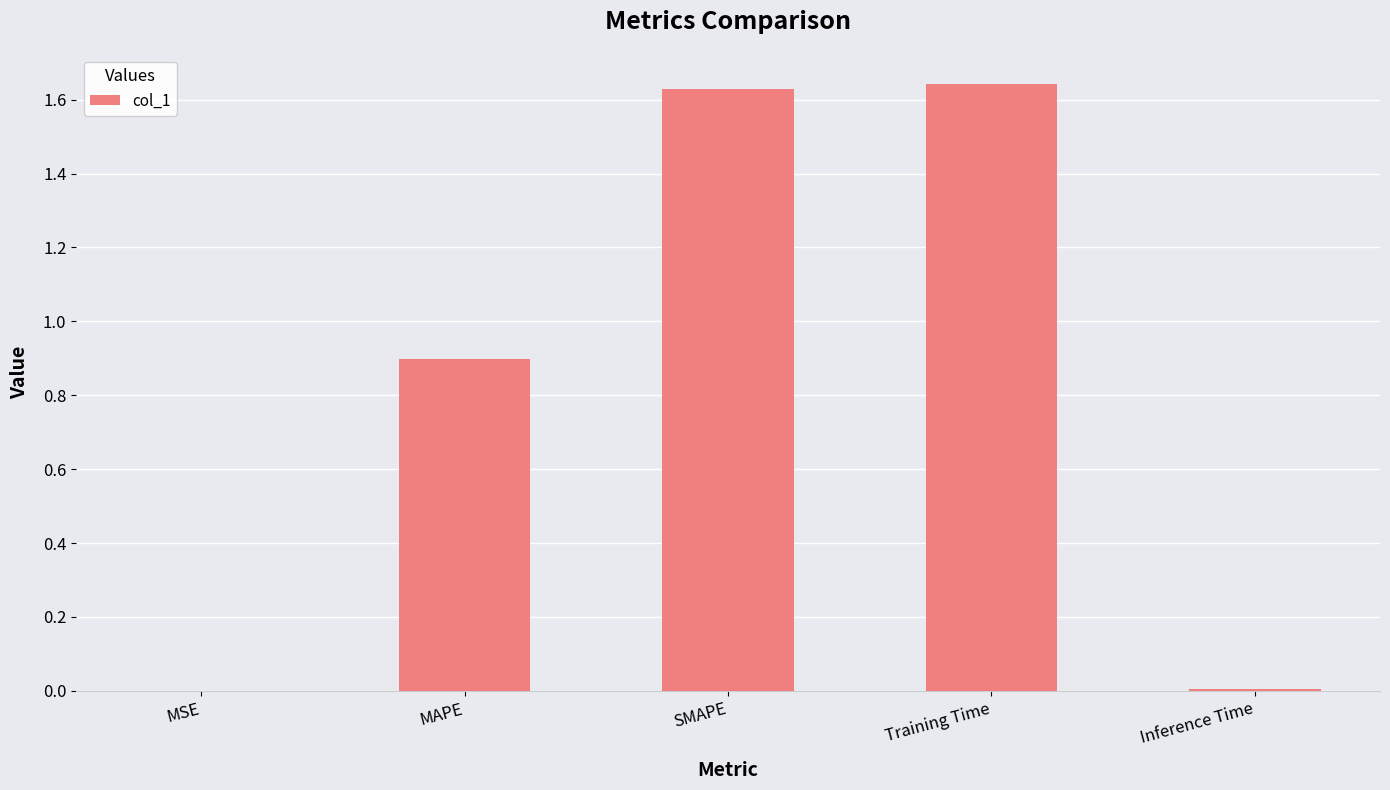

Between MSE and MAPE, which is larger?

MAPE